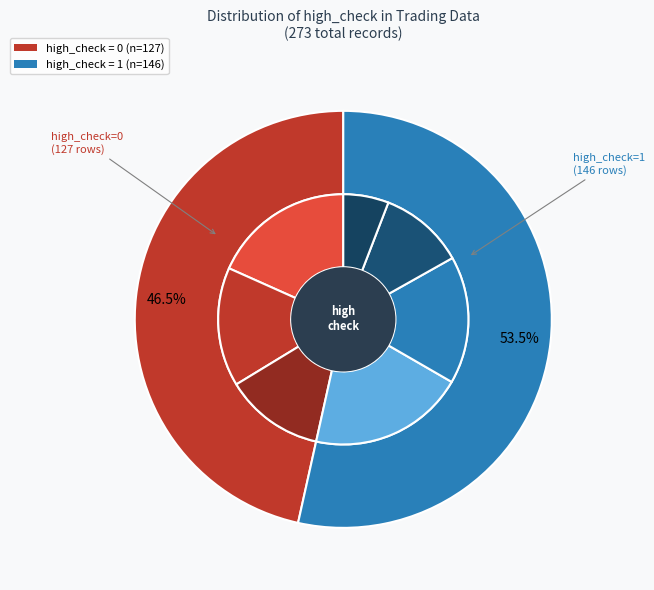

Which category has the biggest portion of the pie?

high_check=1